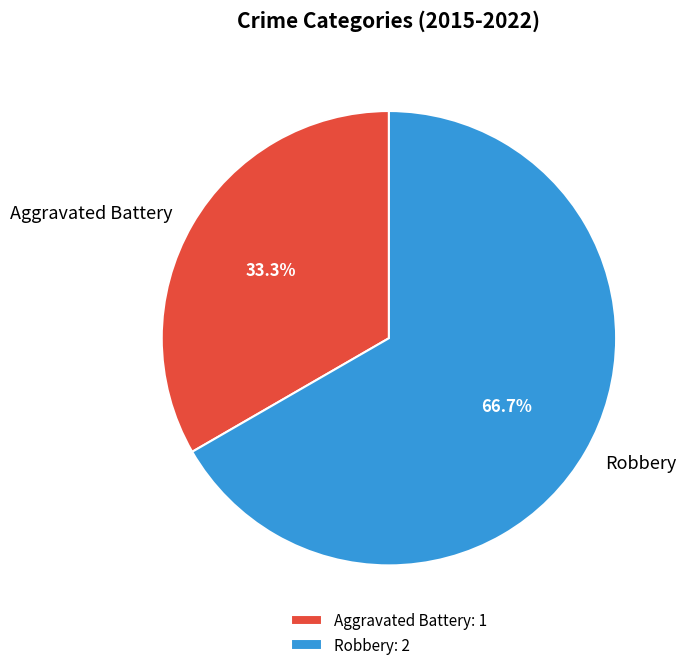

Count the number of slices in the pie.

2